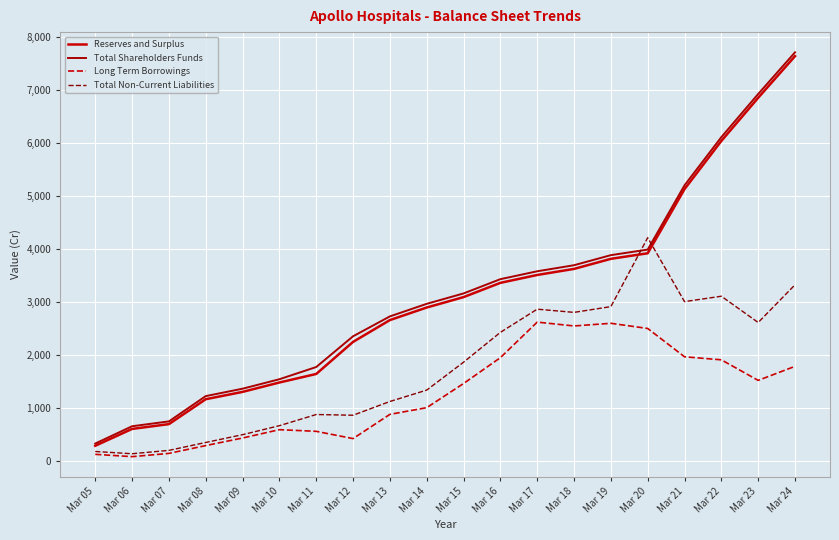

True or false: Total Non-Current Liabilities has more than 0 interior local peaks.

True